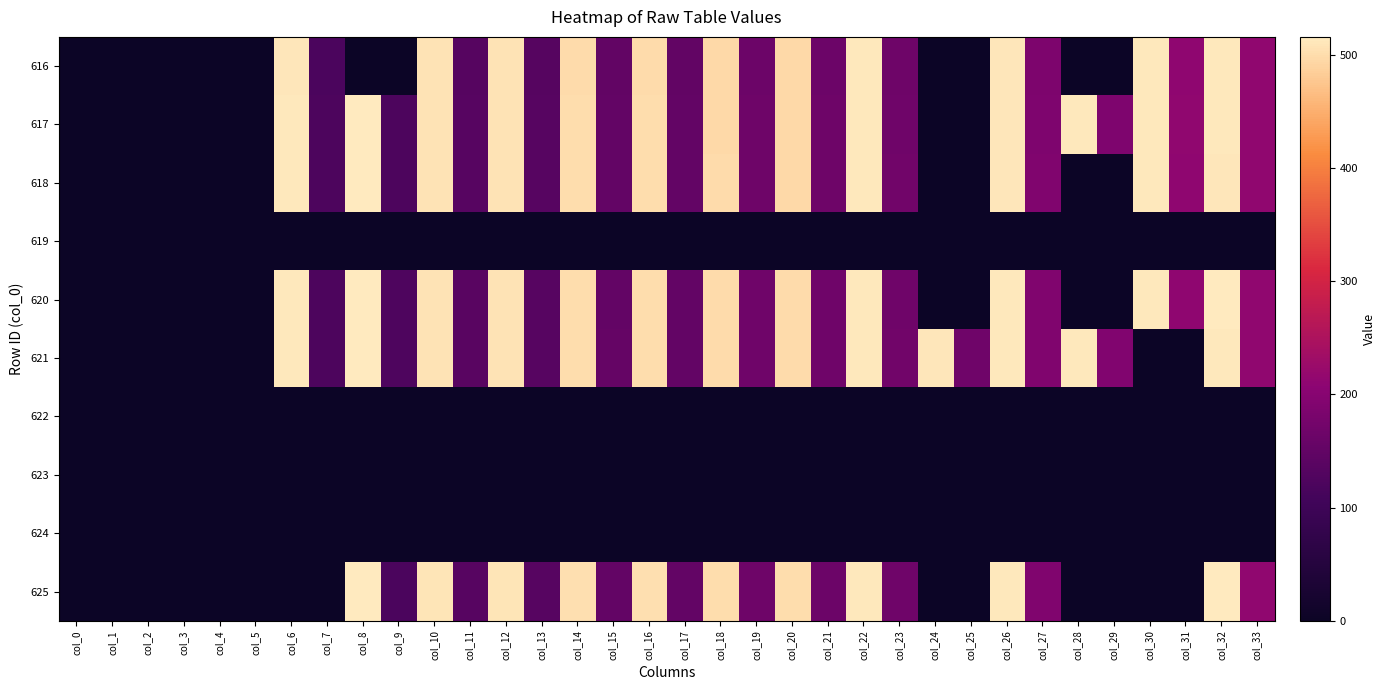

At how many categories does at least one series exceed 150?

24